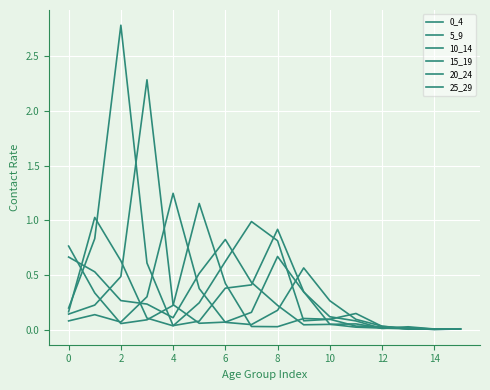

How many lines are shown in the chart?

6